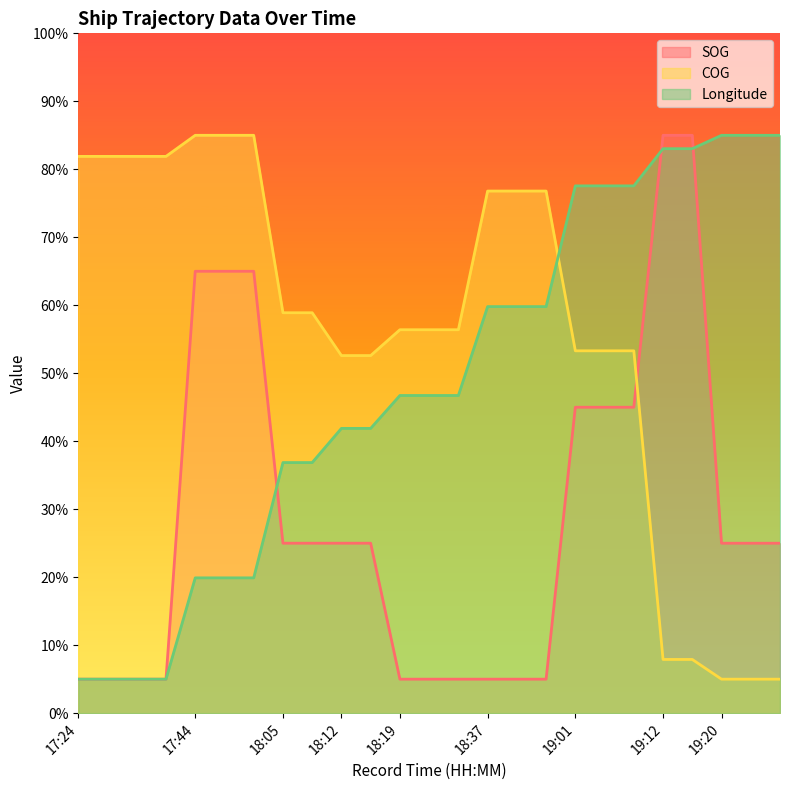

What is the maximum value shown in the chart?

85.0